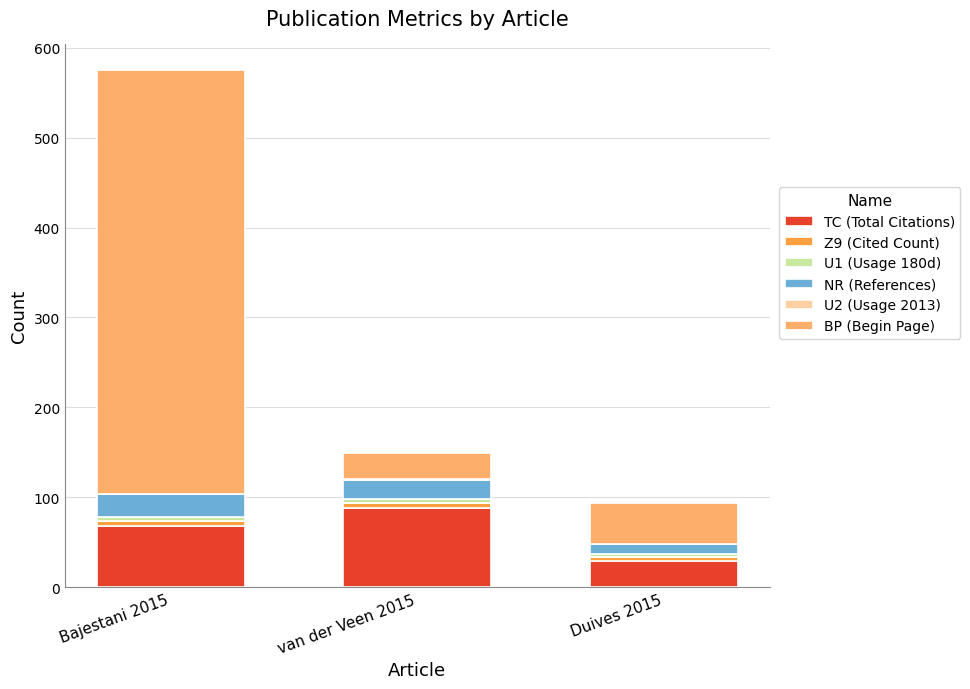

The TC (Total Citations) series shows 88 at van der Veen 2015. True or false?

True